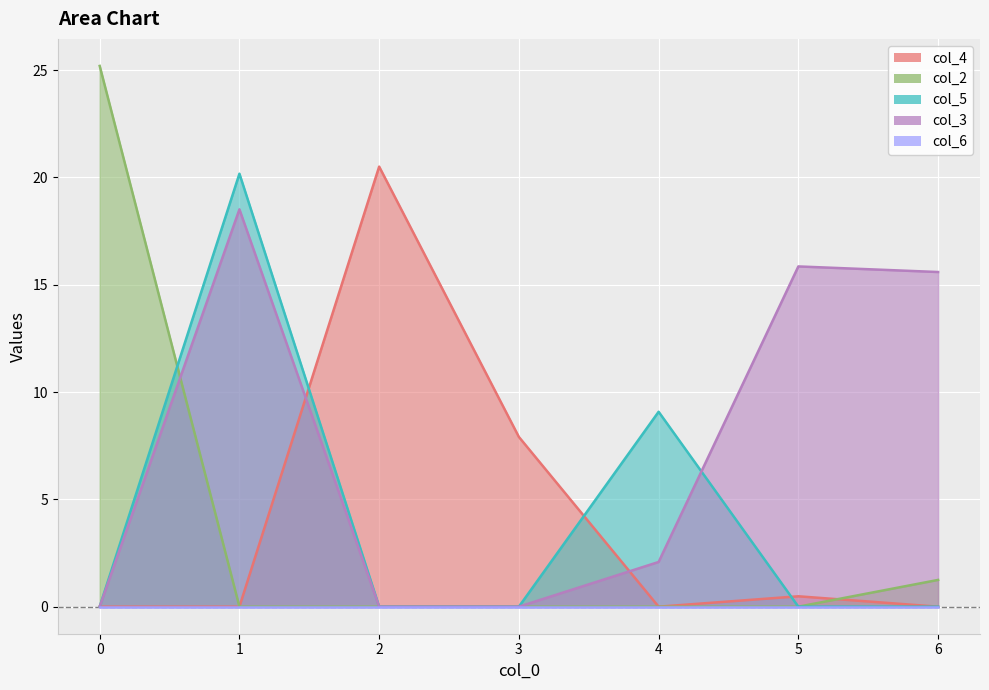

List the labels in order of col_2 value, largest first.

0, 6, 1, 2, 3, 4, 5